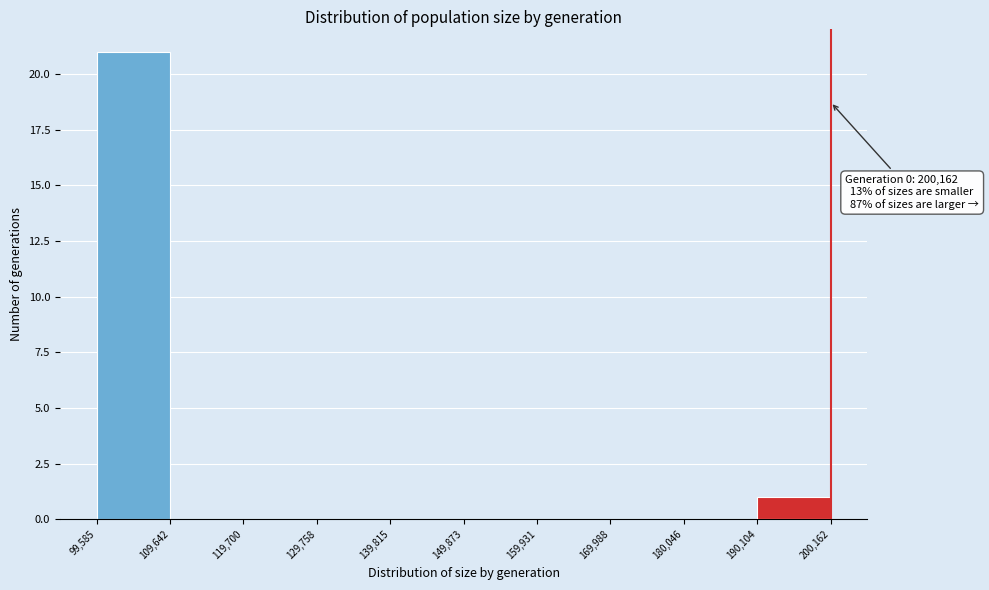

Over which range of the x-axis is the bar tallest?

99,585 to 109,642